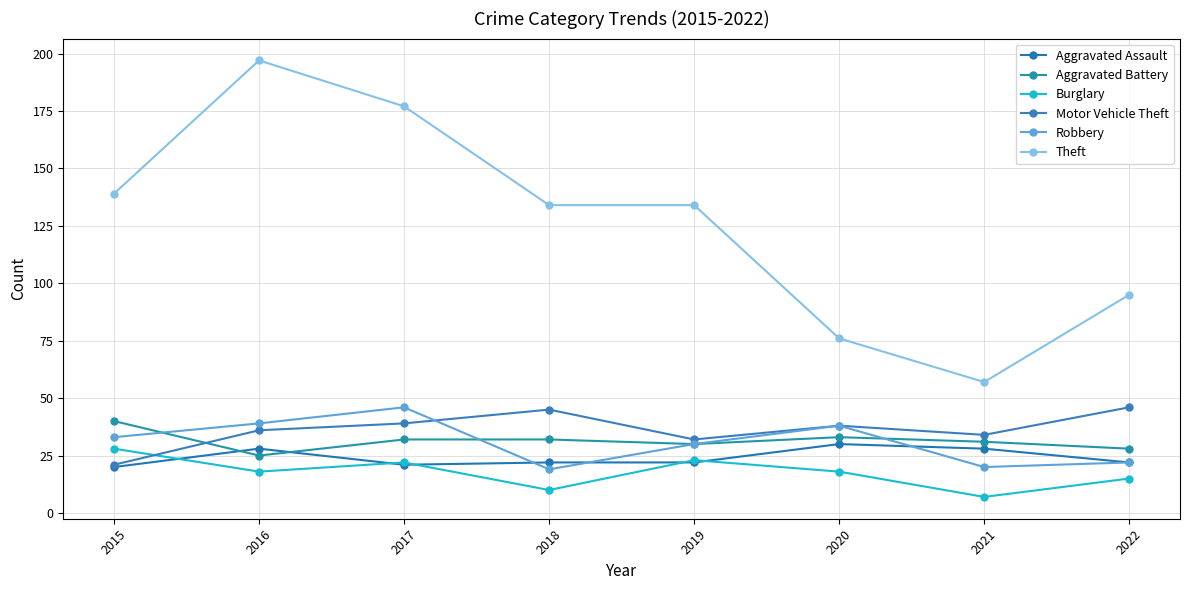

What is the value of the Burglary point at the 4th from the left?

10